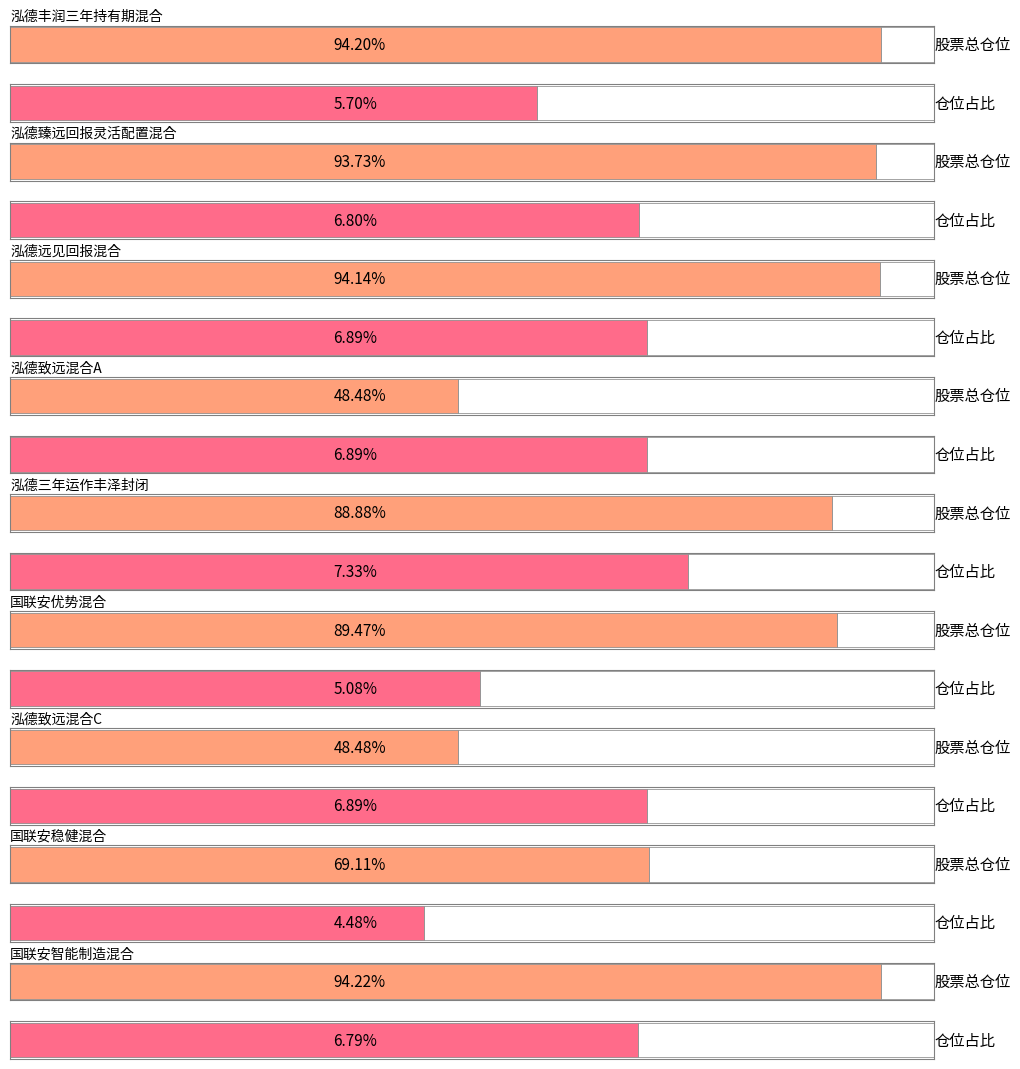

At 国联安优势混合, list the series in order from largest to smallest.

股票总仓位, 仓位占比